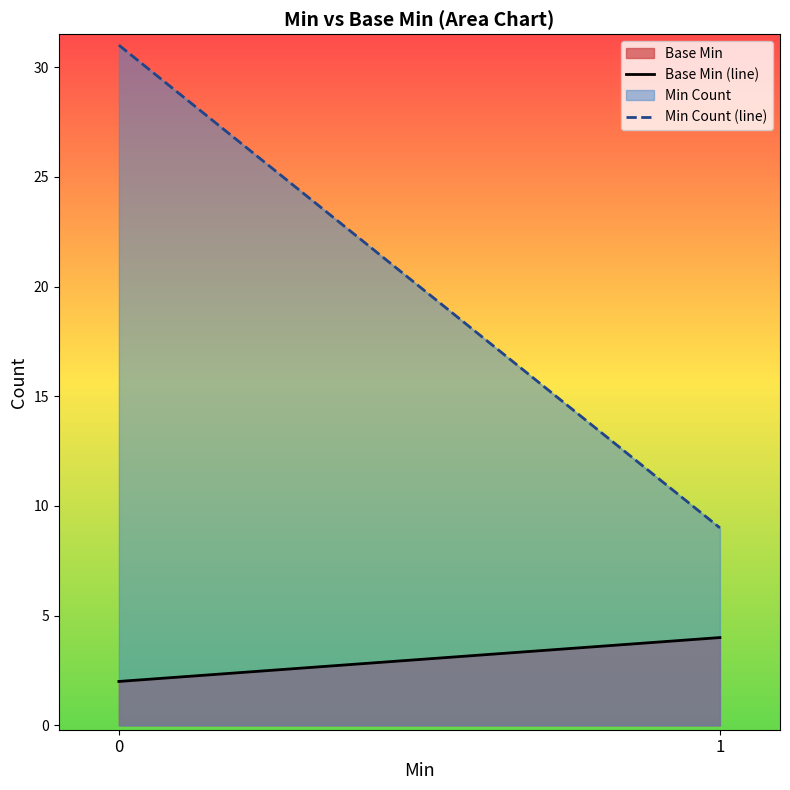

Reading right to left, what are all the values shown in this chart?

Base Min (line): 1=4	0=2
Min Count (line): 1=9	0=31